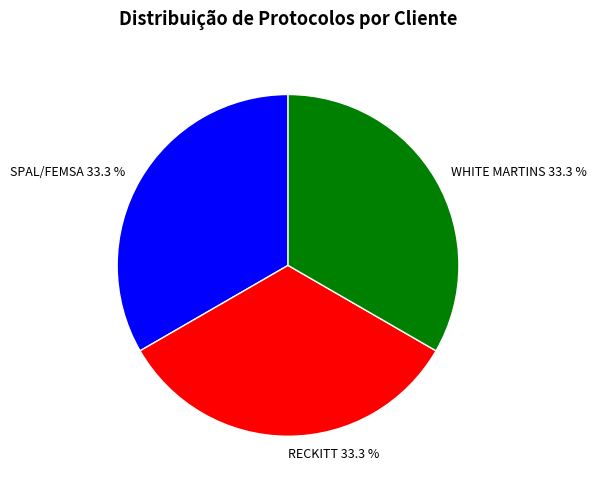

What percentage is the WHITE MARTINS slice, to the nearest percent?

33%